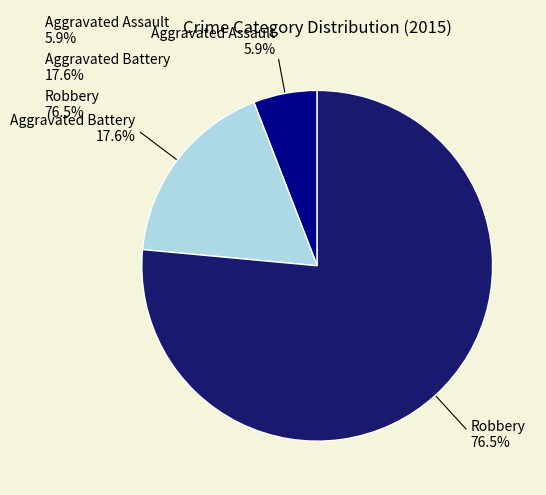

Between Robbery and Aggravated Battery, which is larger?

Robbery